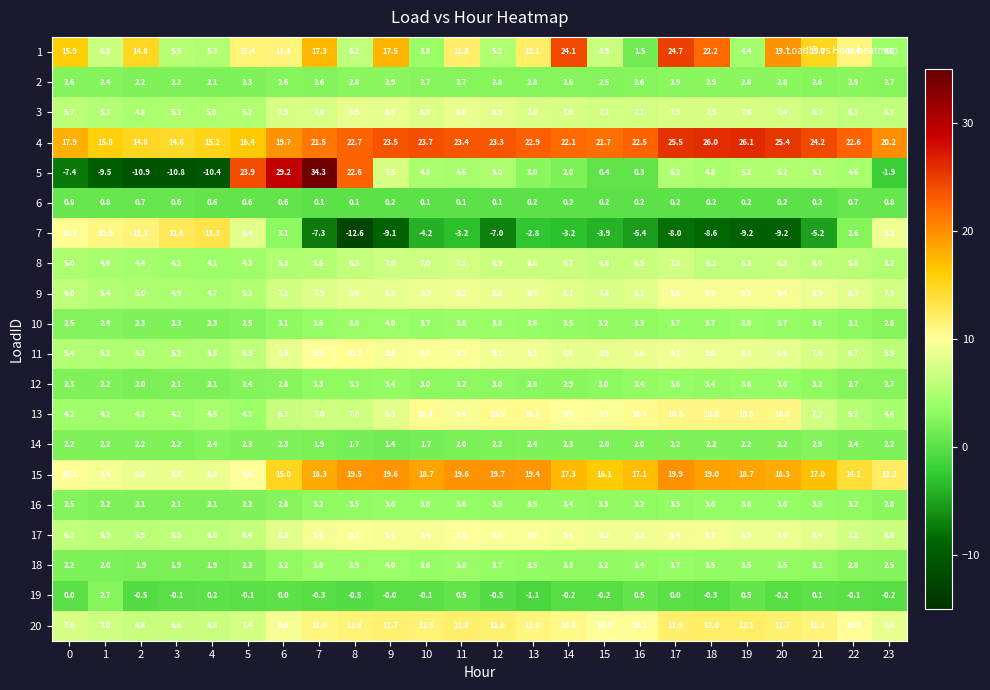

Which label corresponds to the largest value in the chart?

7